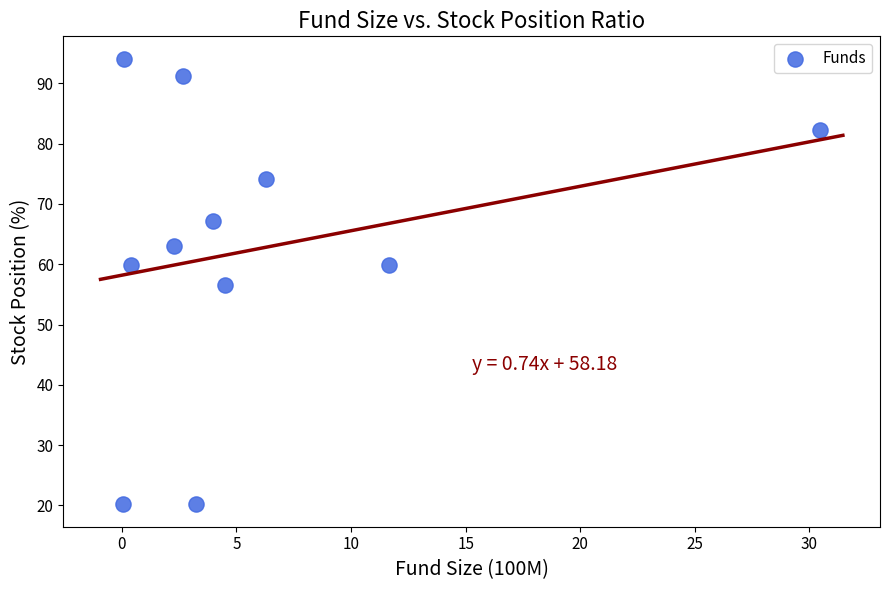

What is the range of Y values (max minus min)?

74.0